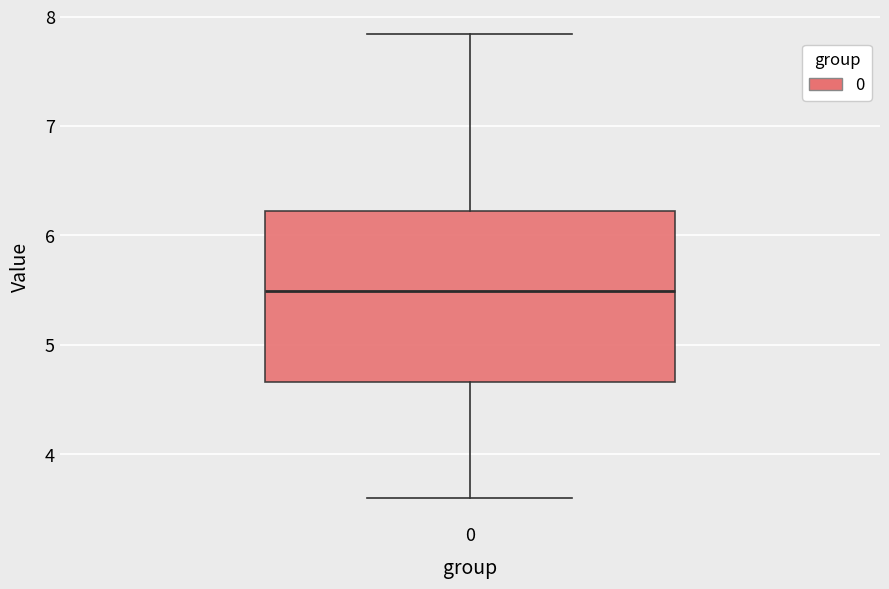

Where is the lower edge of the box at x = 0 on the y-axis? The values are not printed on the chart, so give them approximately, as read against the axis.

4.7